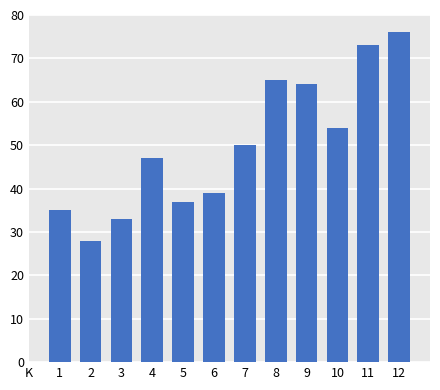

Reading right to left, transcribe all the data shown in this chart.

76	73	54	64	65	50	39	37	47	33	28	35